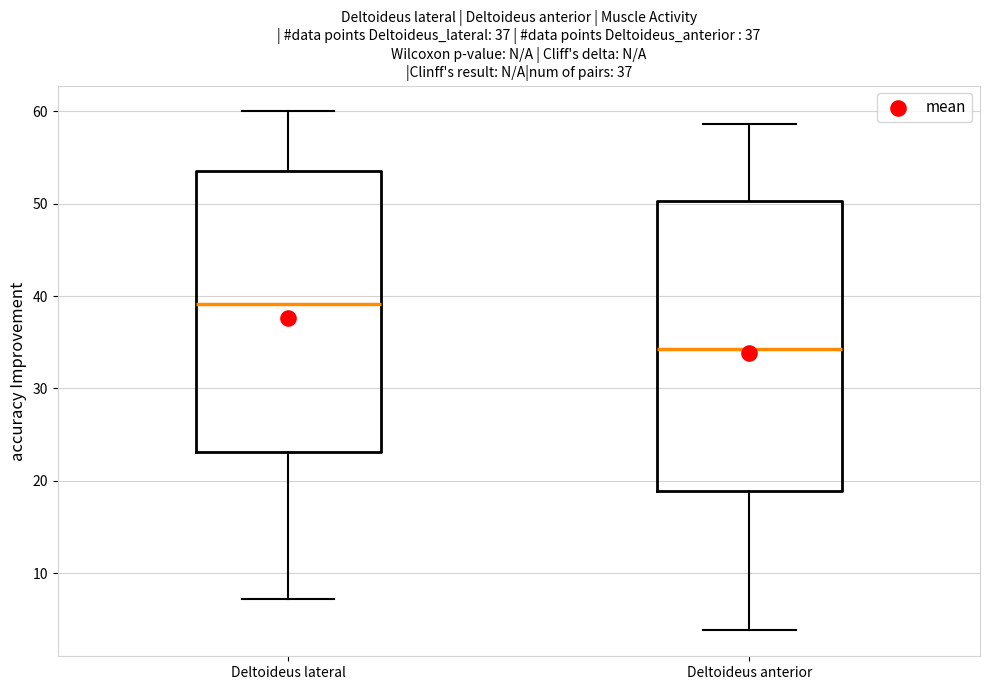

Which box's median line is the highest?

Deltoideus lateral